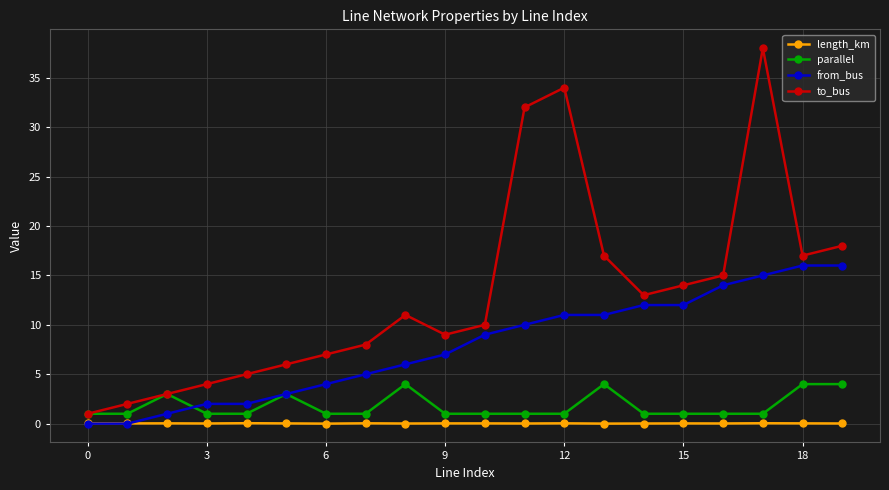

True or false: from_bus and to_bus intersect in this chart.

False